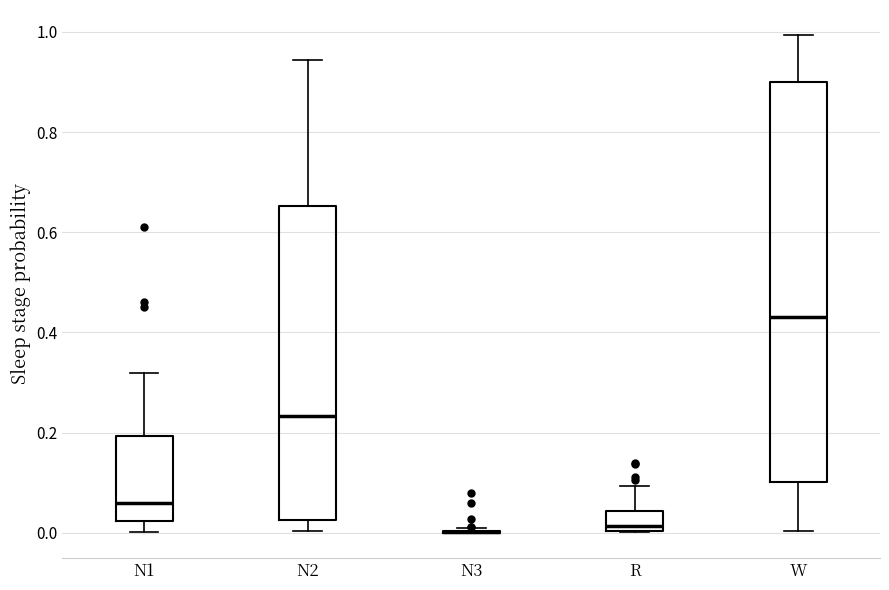

Comparing the boxes themselves (not the whiskers), which one is the tallest?

W